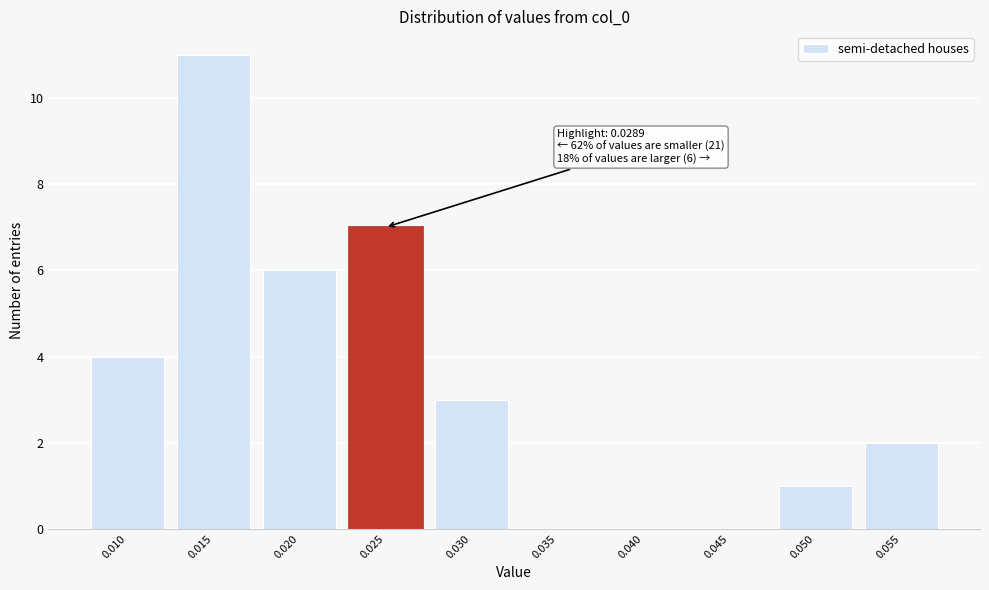

Reading left to right, extract all data points from this chart.

0.010=4	0.015=11	0.020=6	0.025=7	0.030=3	0.035=0	0.040=0	0.045=0	0.050=1	0.055=2